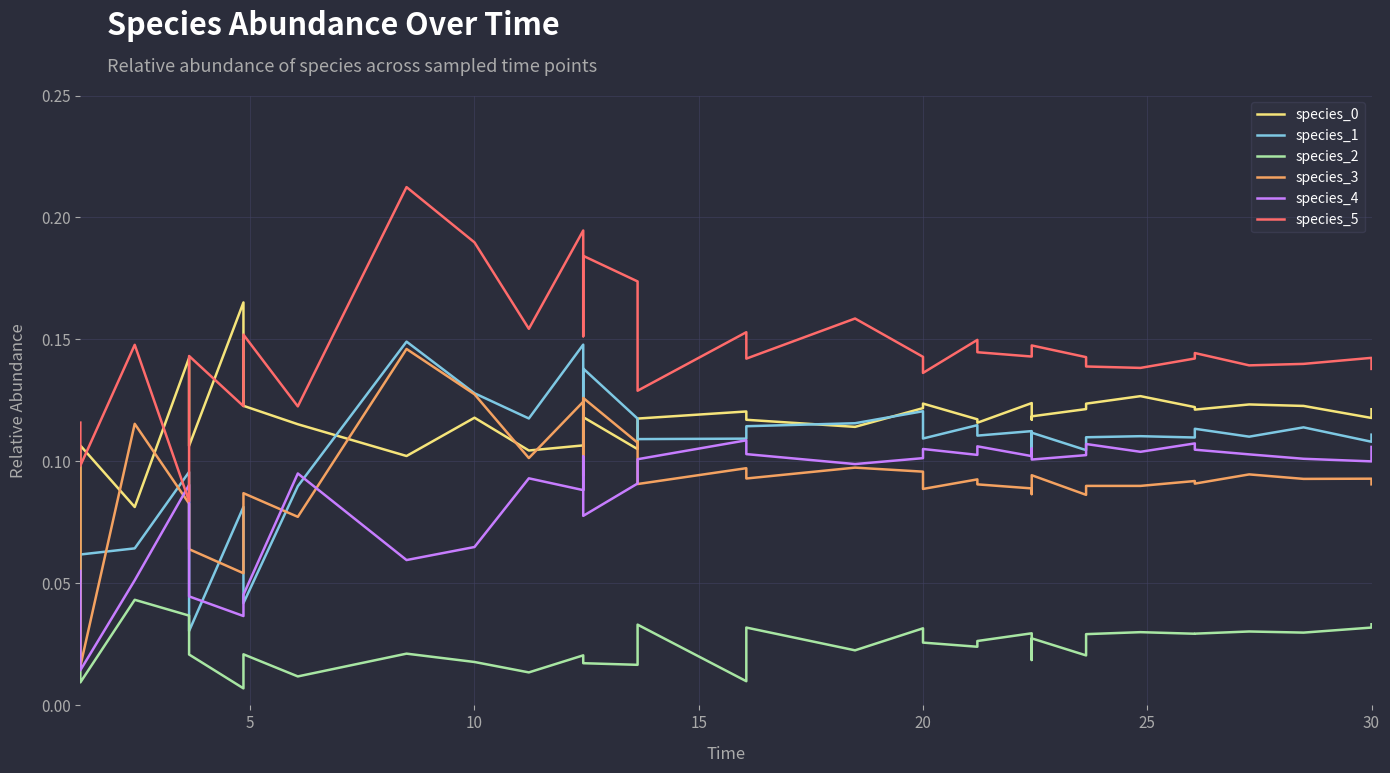

How many interior local peaks does the species_3 series have?

13